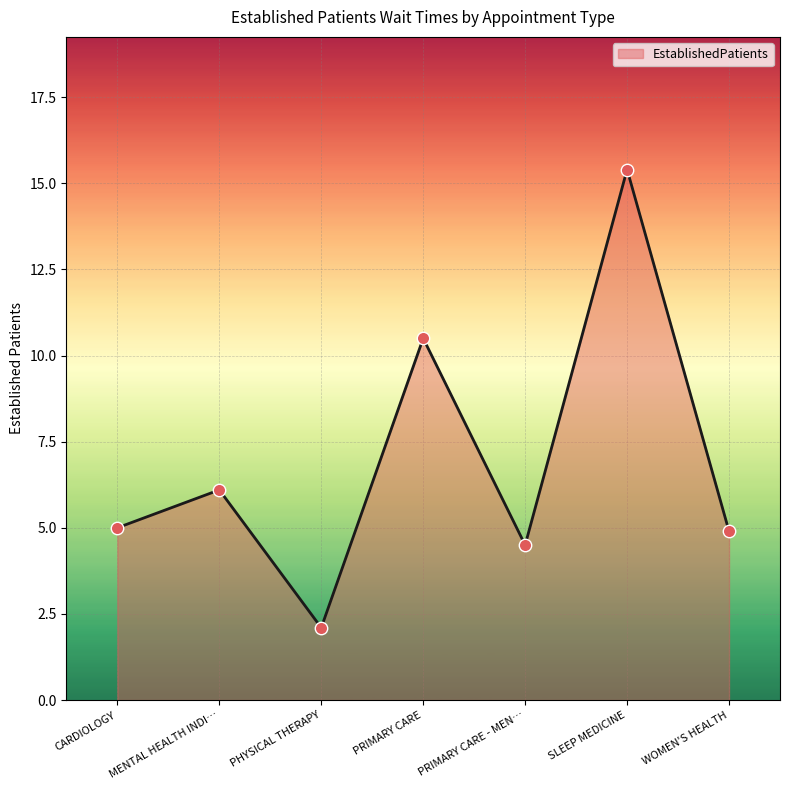

Between WOMEN'S HEALTH and SLEEP MEDICINE, which is larger?

SLEEP MEDICINE